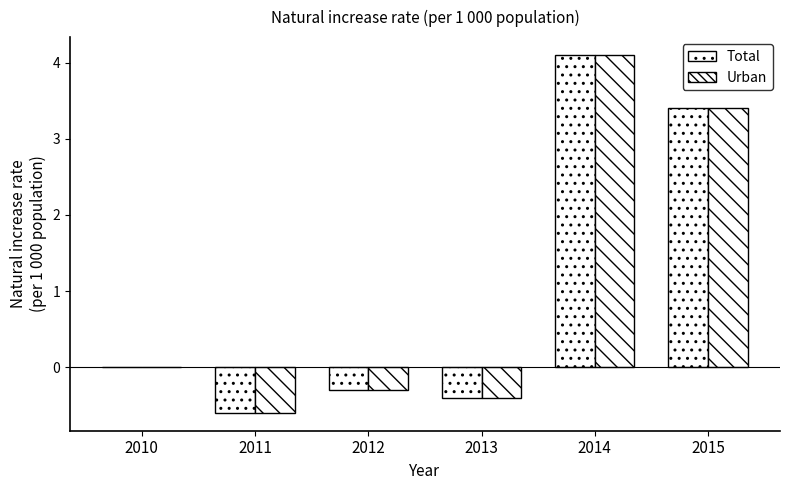

How many data points does each series have?

6